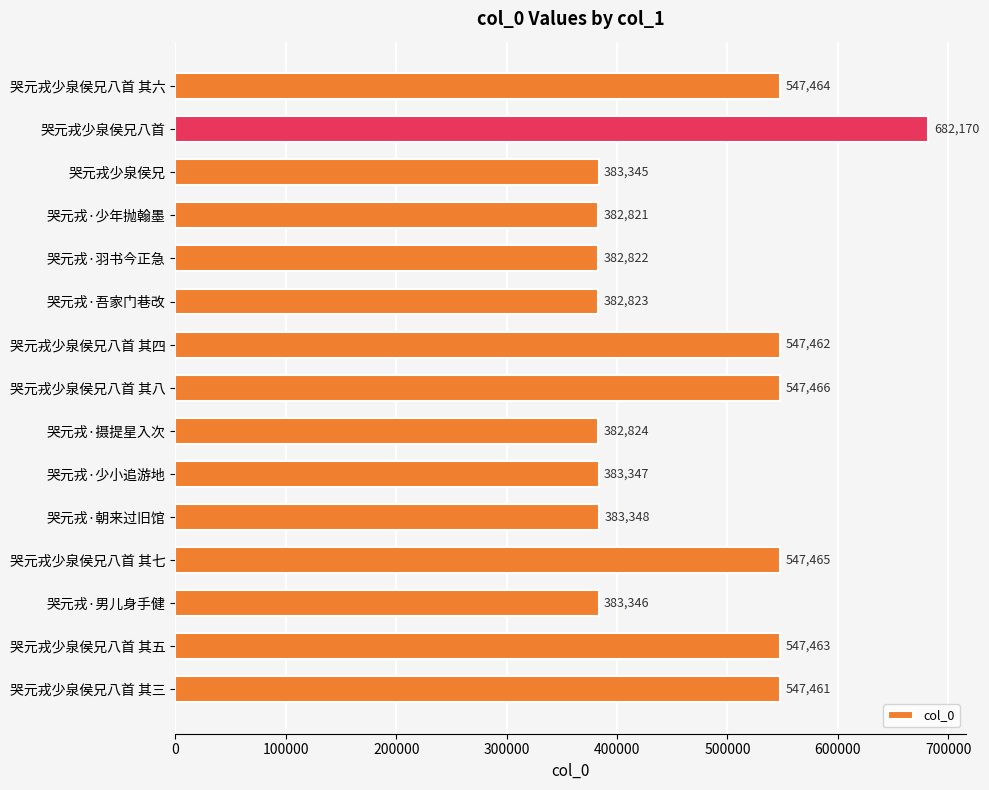

What is the minimum value shown in the chart?

382821